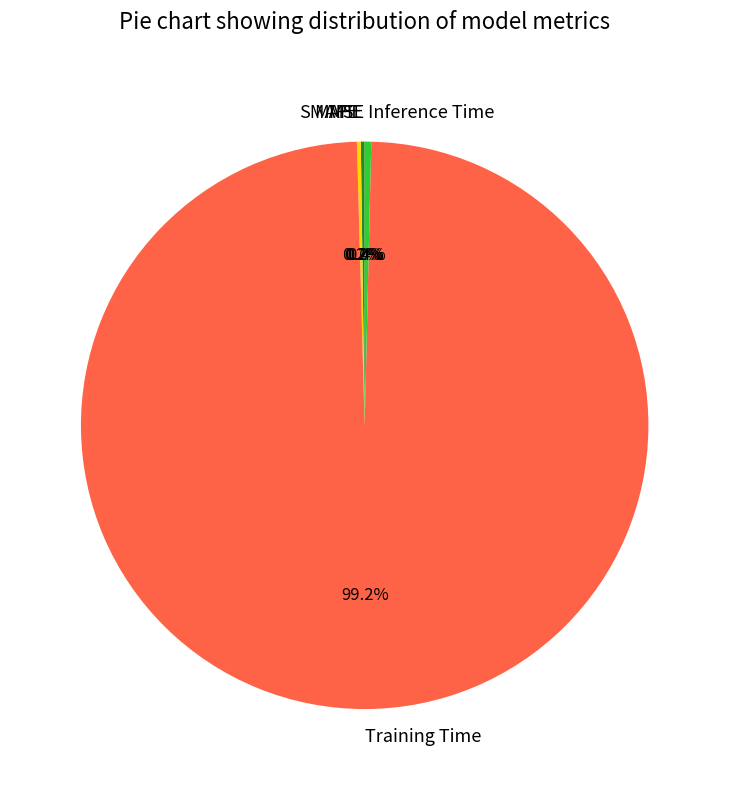

To the nearest percent, what is the average slice percentage?

20%